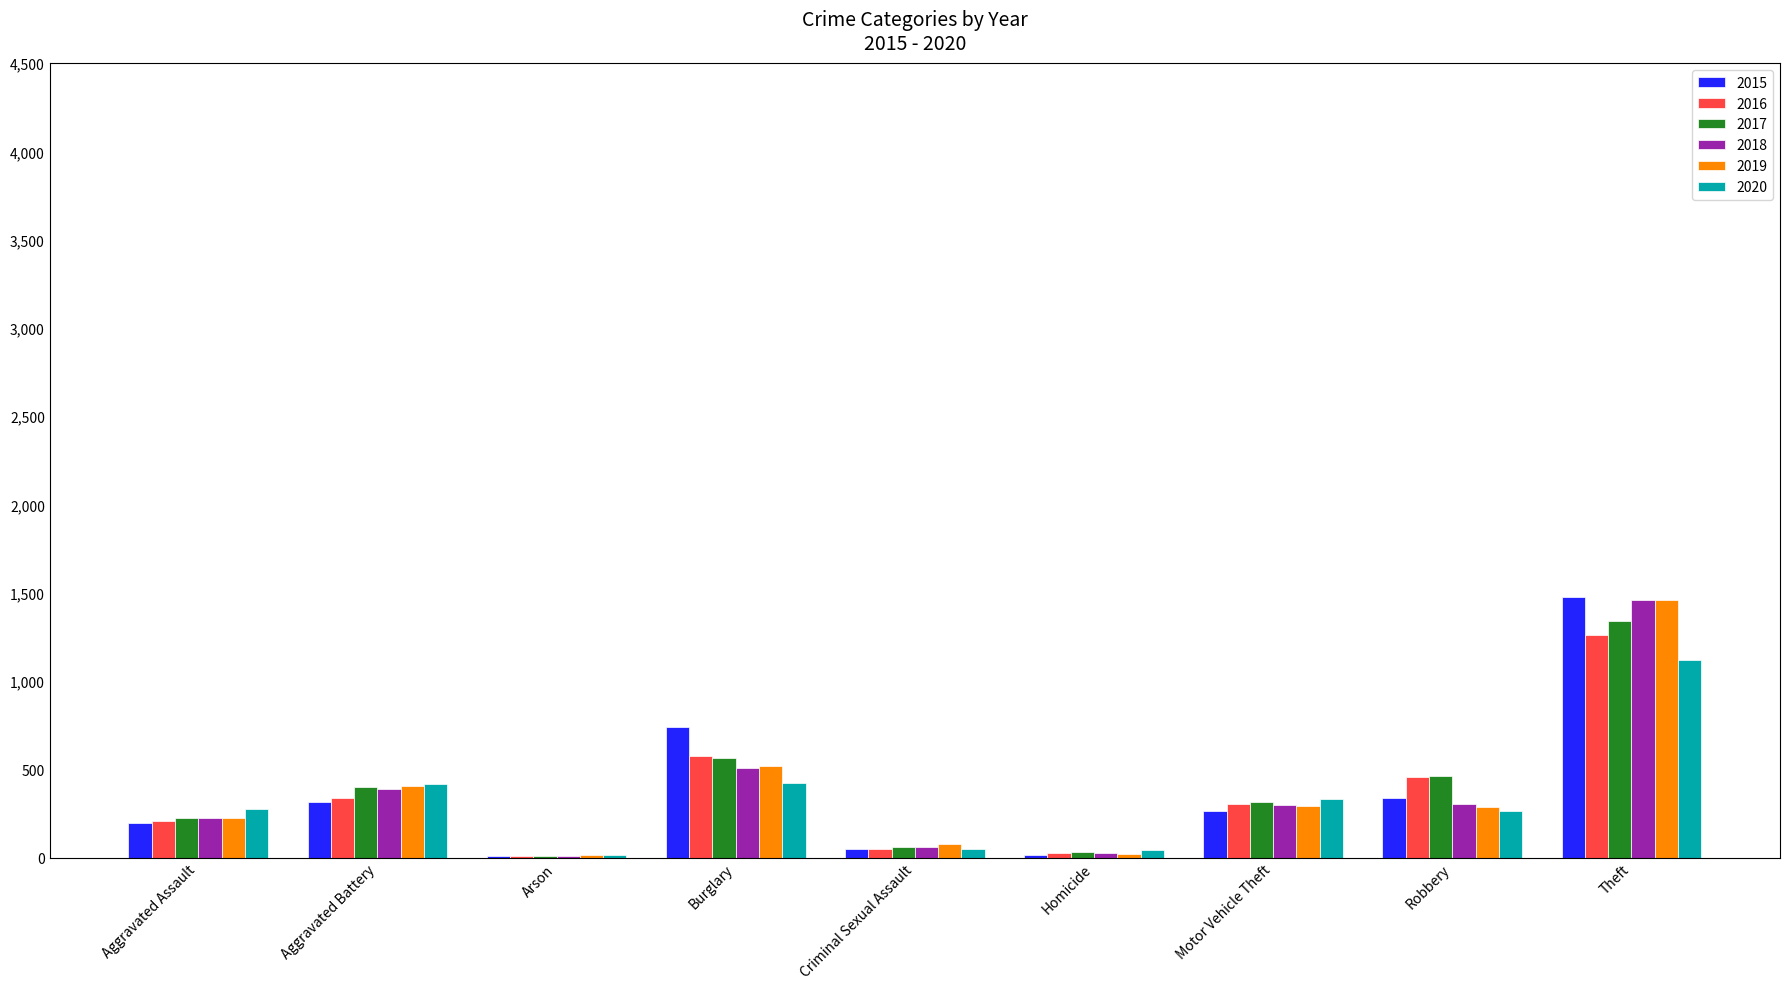

Which label corresponds to the largest value in the chart?

Theft